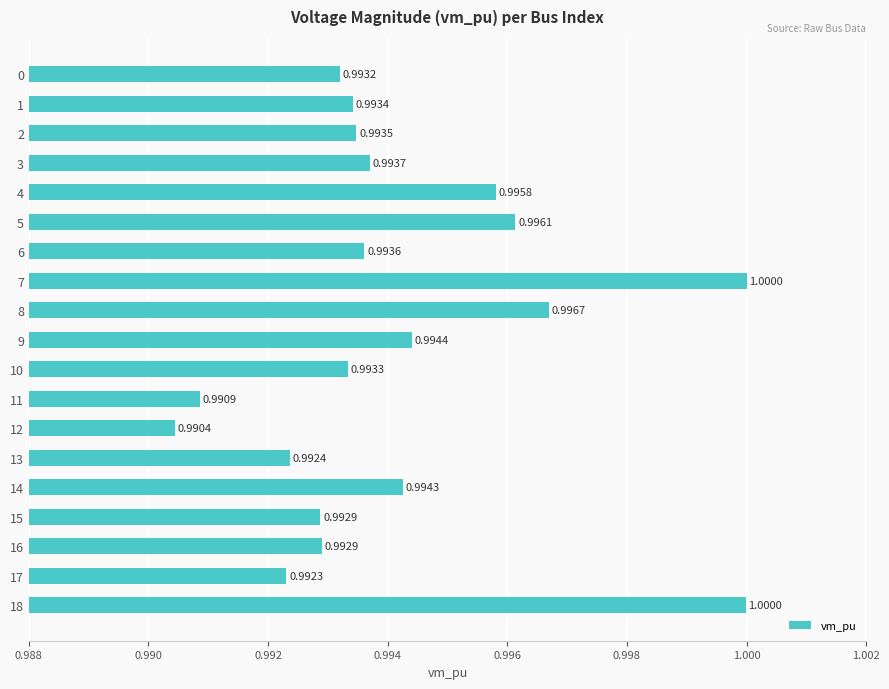

Between 9 and 15, which is larger?

9